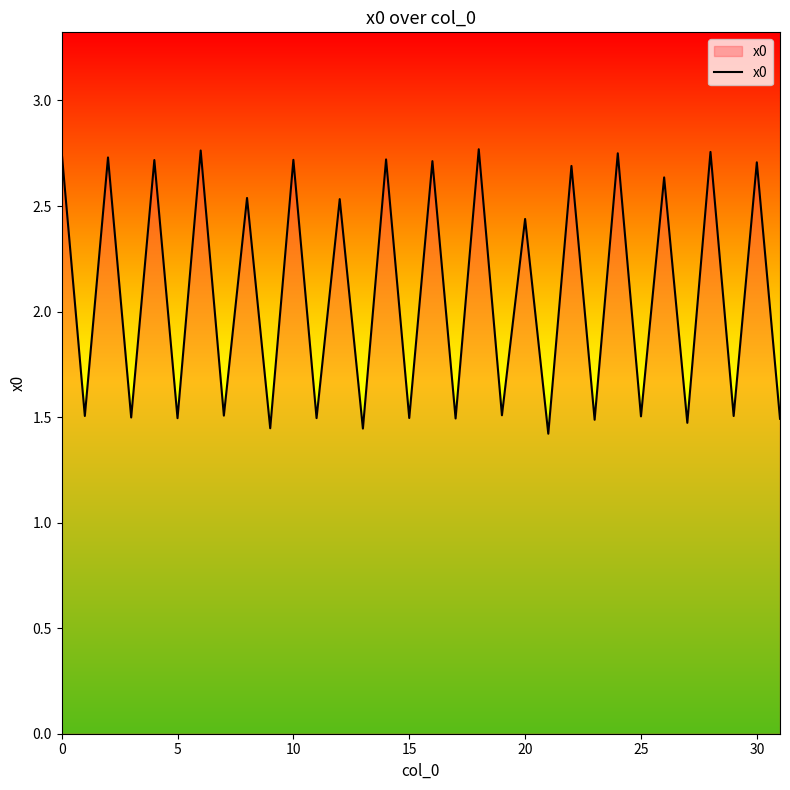

What is the difference between the maximum and minimum values?

1.3